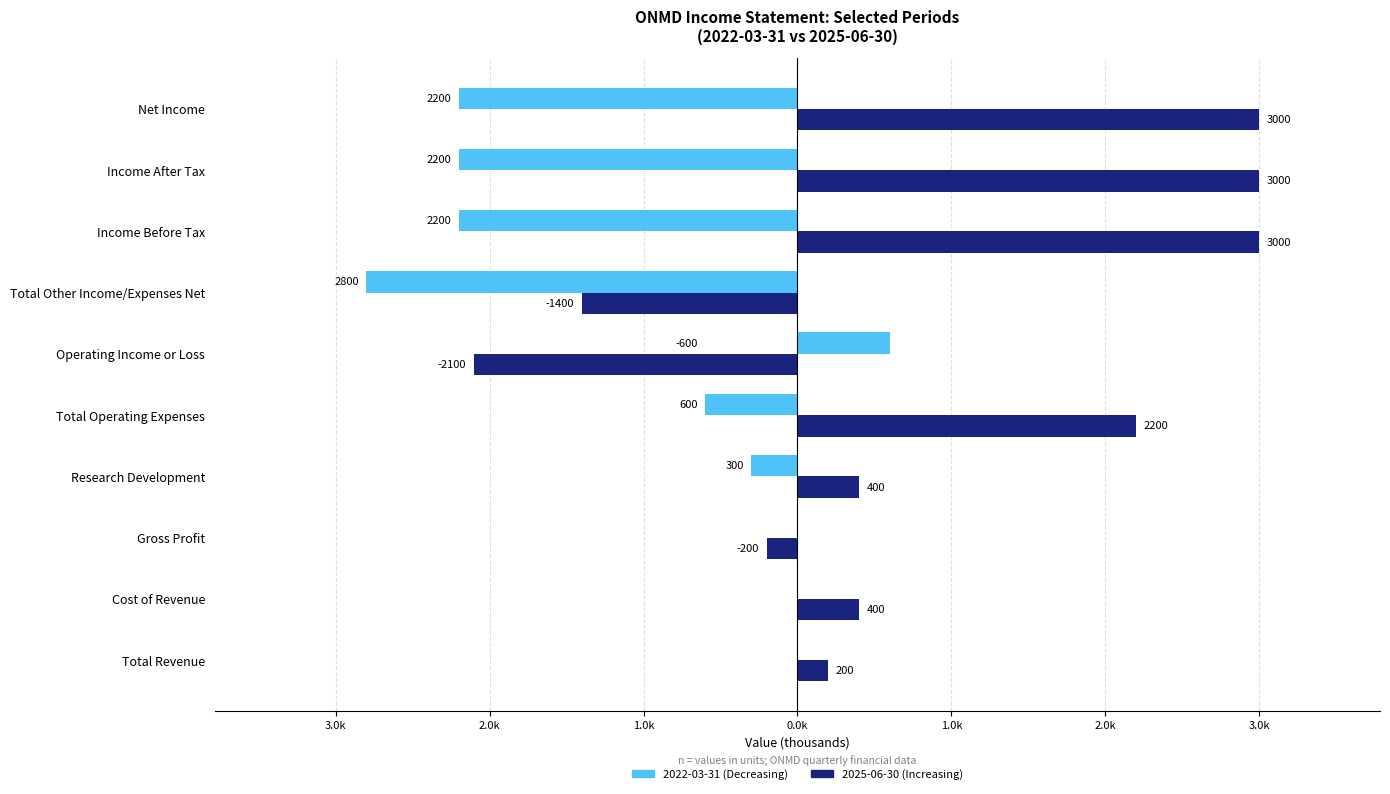

What are all the series names shown in the legend?

2022-03-31 (Decreasing), 2025-06-30 (Increasing)